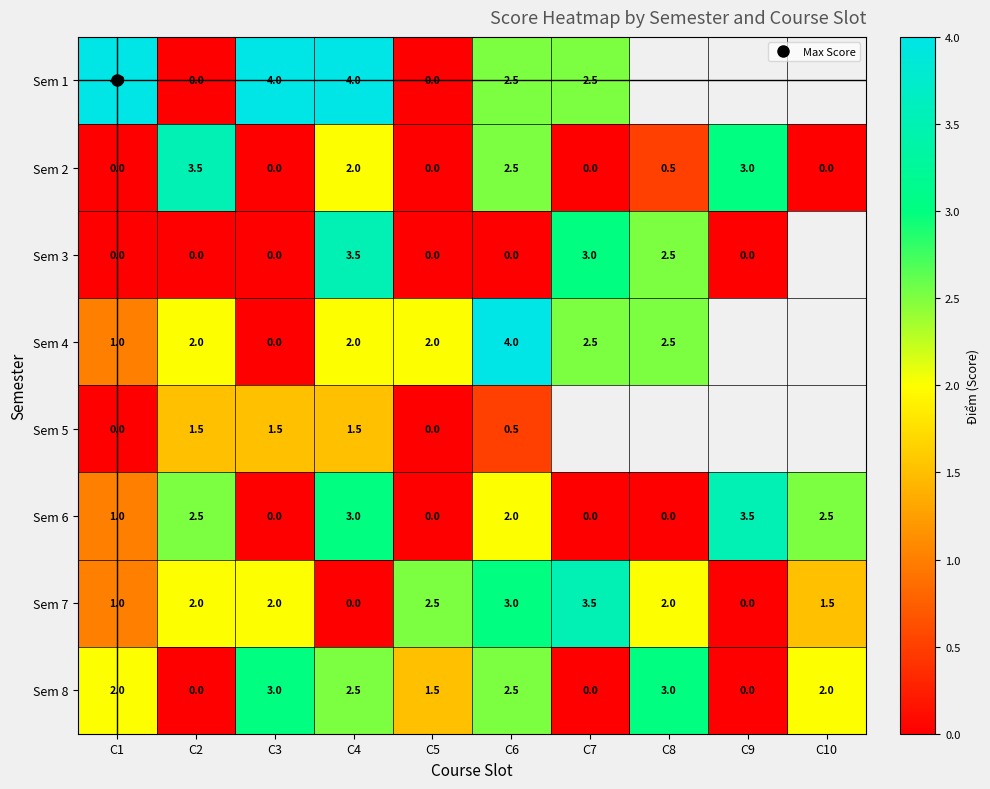

How many positive values does the Sem 2 series have?

5